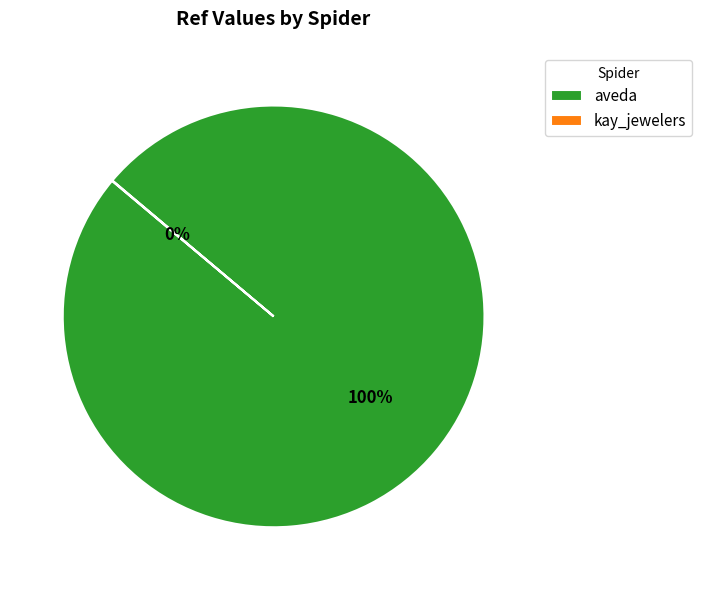

Is there any slice that represents more than half of the pie?

Yes